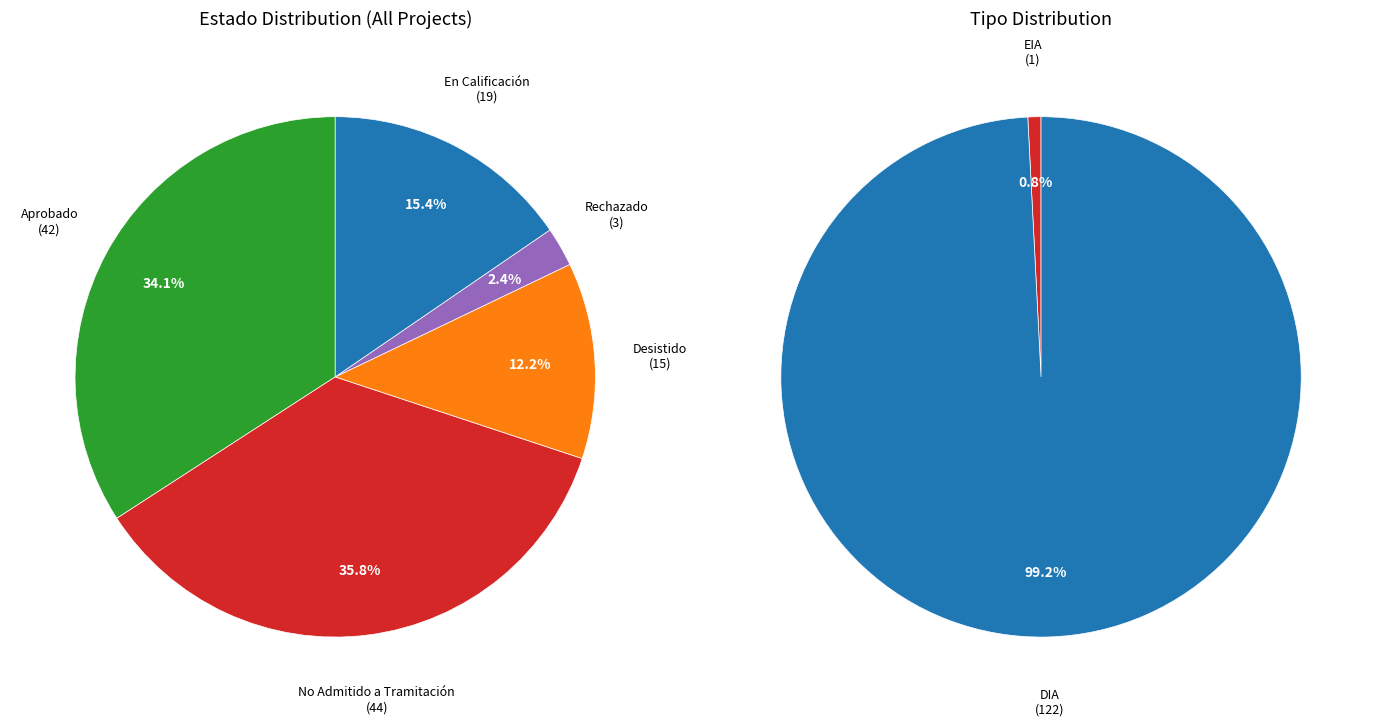

True or false: DIA accounts for 89% of the total.

False